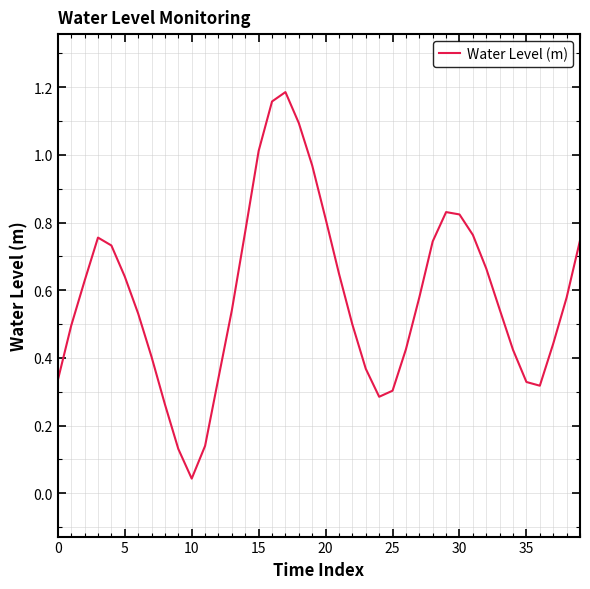

What is the sum of all values?

23.3